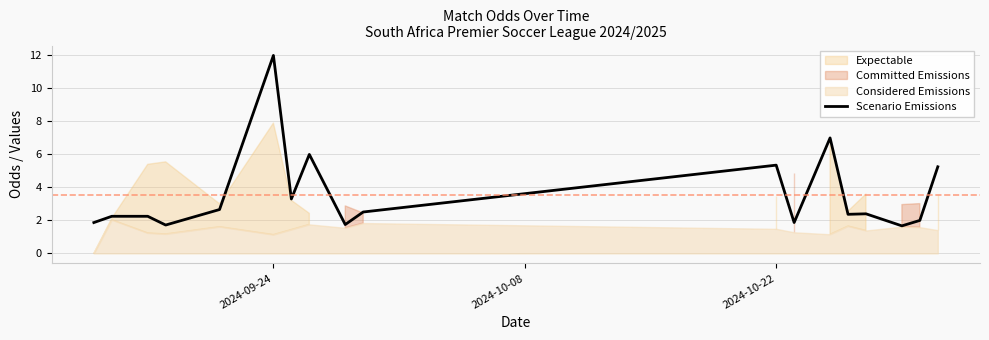

At which label does Scenario Emissions reach its peak?

2024-09-24